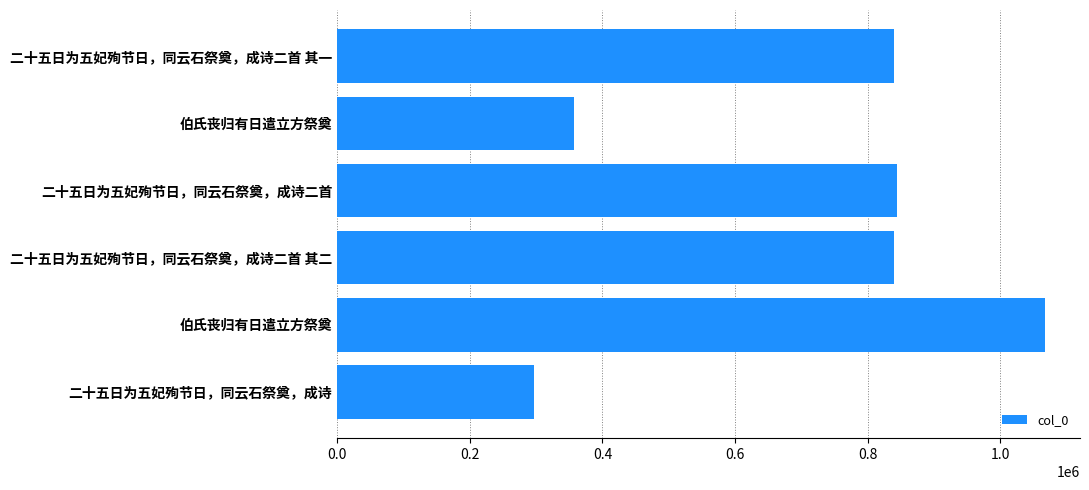

How many bars are there in total?

6